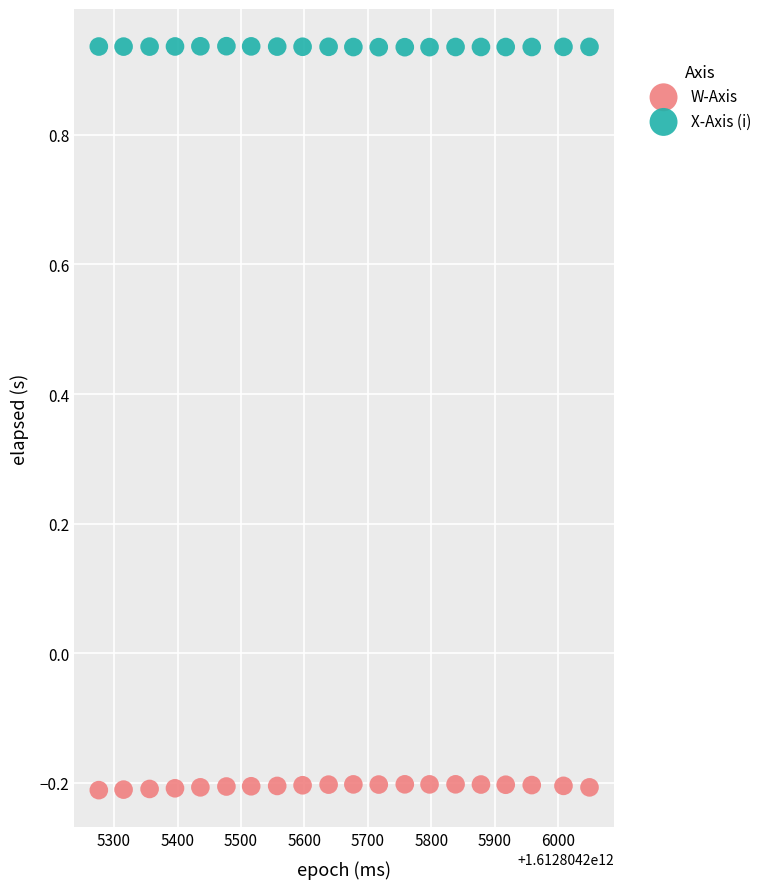

Across all data points, what is the range of X values (max minus min)?

773.0